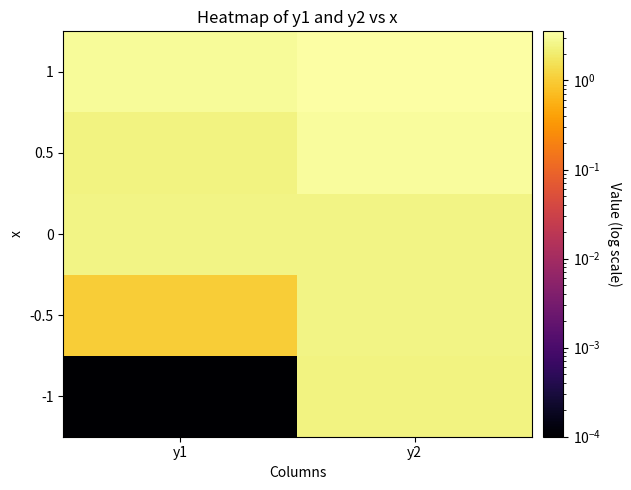

Reading left to right, transcribe all the data shown in this chart.

-1: y1=0.0	y2=2.4
-0.5: y1=1.0	y2=2.6
0: y1=2.6	y2=2.5
0.5: y1=2.4	y2=3.2
1: y1=3.1	y2=3.6